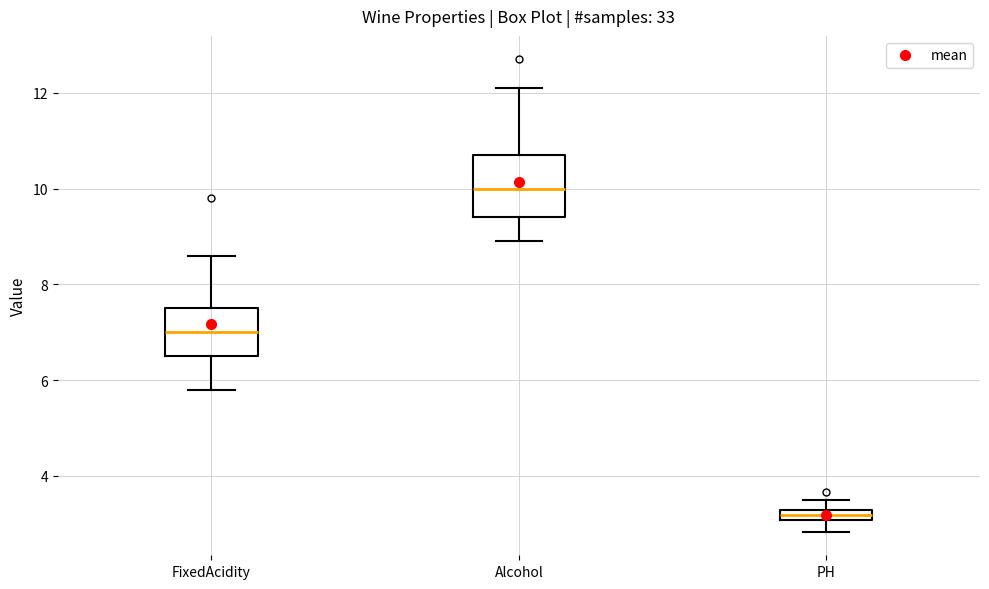

Which box's median line is the lowest?

PH